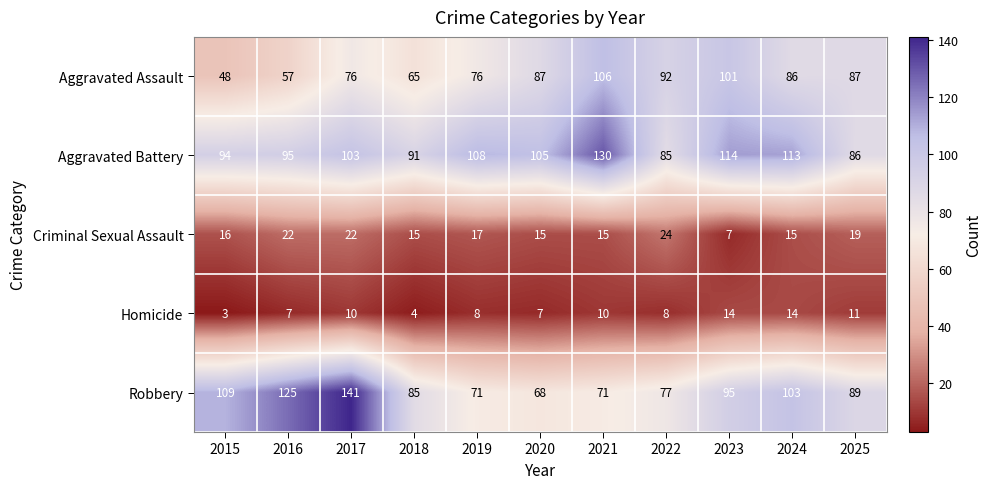

What is the approximate value of Homicide at 2017?

10